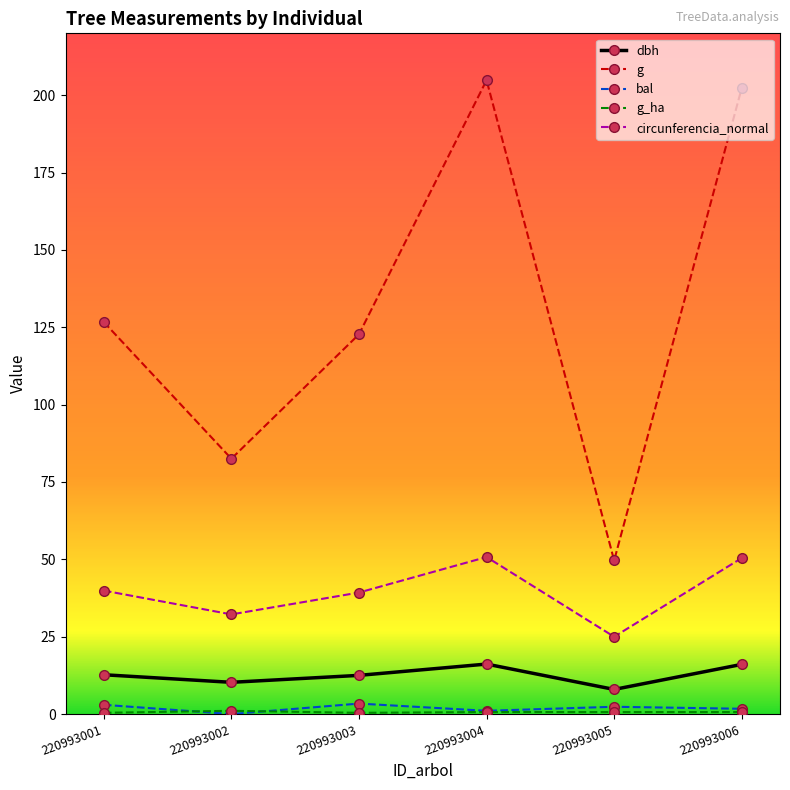

Does the chart display data point markers on the line(s)?

Yes